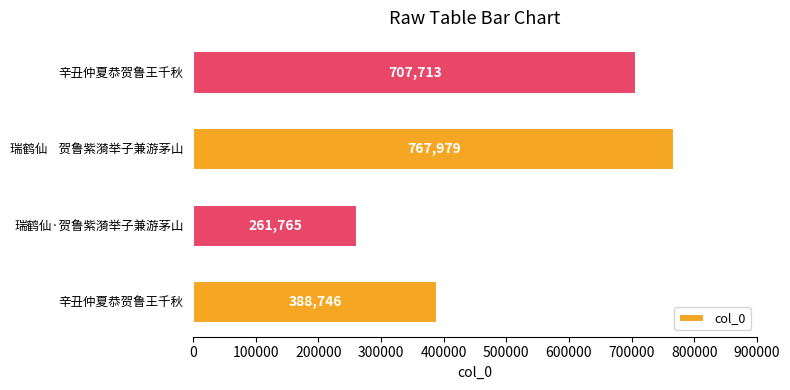

Are the bars horizontal?

Yes